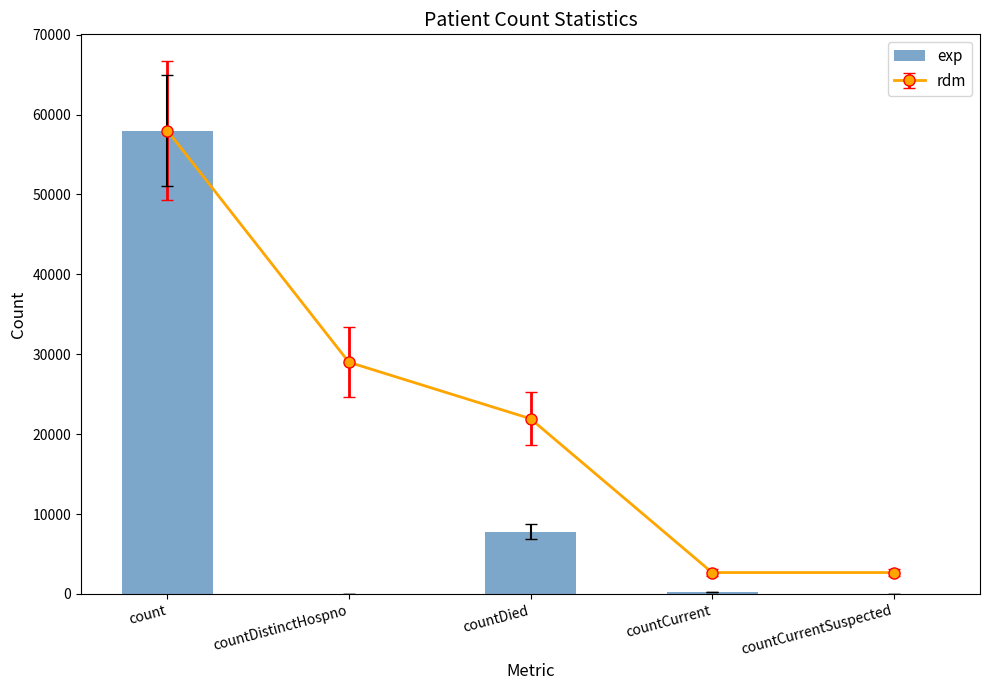

How many data points does each series have?

5